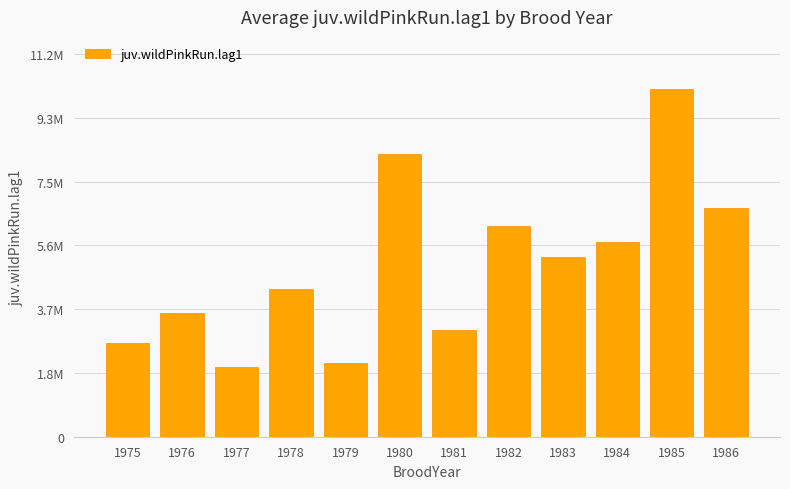

Reading left to right, what are all the values shown in this chart?

2746903.7	3628325.7	2042081.4	4351109.5	2165670.9	8319888.2	3139455.3	6210777.0	5301370.4	5742849.8	10234627.3	6731642.8